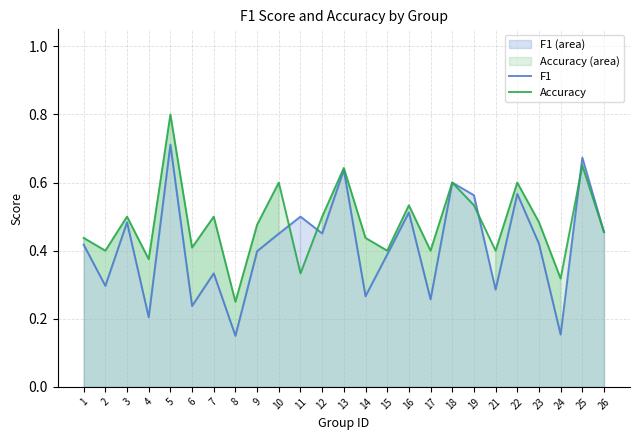

Reading right to left, transcribe all the data shown in this chart.

F1: 0.5	0.7	0.2	0.4	0.6	0.3	0.6	0.6	0.3	0.5	0.4	0.3	0.6	0.5	0.5	0.5	0.4	0.2	0.3	0.2	0.7	0.2	0.5	0.3	0.4
Accuracy: 0.5	0.7	0.3	0.5	0.6	0.4	0.5	0.6	0.4	0.5	0.4	0.4	0.6	0.5	0.3	0.6	0.5	0.2	0.5	0.4	0.8	0.4	0.5	0.4	0.4